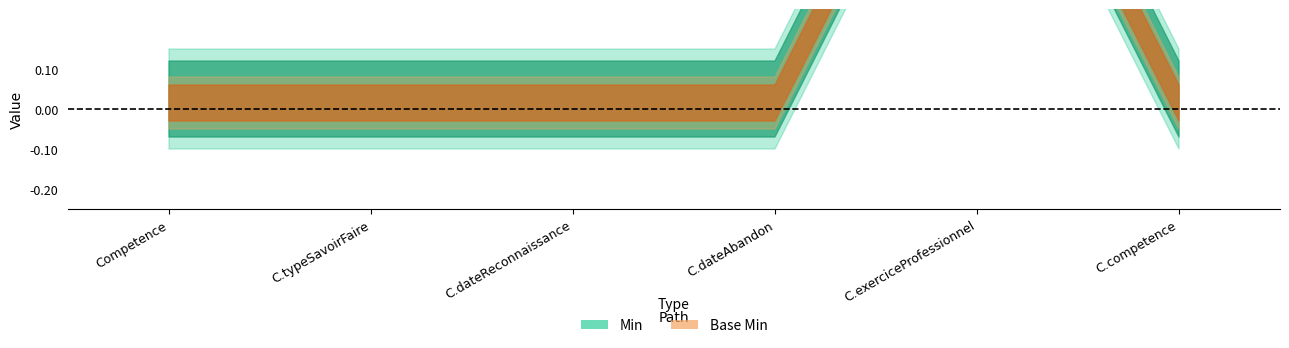

How many lines are shown in the chart?

2